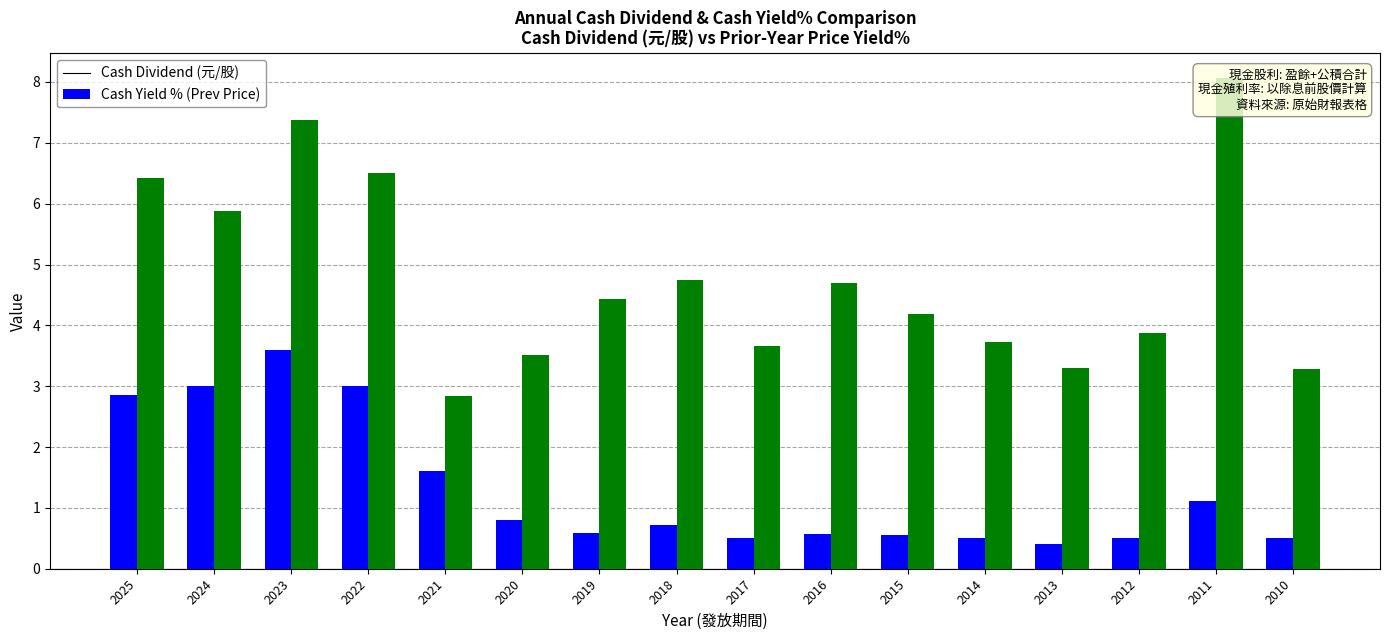

Reading left to right, list all the values displayed in this chart.

Cash Dividend (元/股): 2025=2.9	2024=3.0	2023=3.6	2022=3.0	2021=1.6	2020=0.8	2019=0.6	2018=0.7	2017=0.5	2016=0.6	2015=0.6	2014=0.5	2013=0.4	2012=0.5	2011=1.1	2010=0.5
Cash Yield % (Prev Price): 2025=6.4	2024=5.9	2023=7.4	2022=6.5	2021=2.8	2020=3.5	2019=4.4	2018=4.8	2017=3.7	2016=4.7	2015=4.2	2014=3.7	2013=3.3	2012=3.9	2011=8.1	2010=3.3